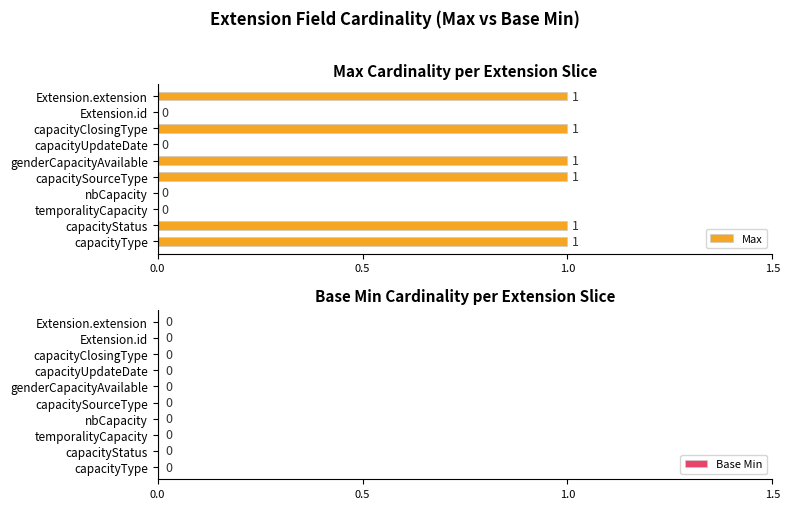

True or false: the data shows -1 at temporalityCapacity.

False